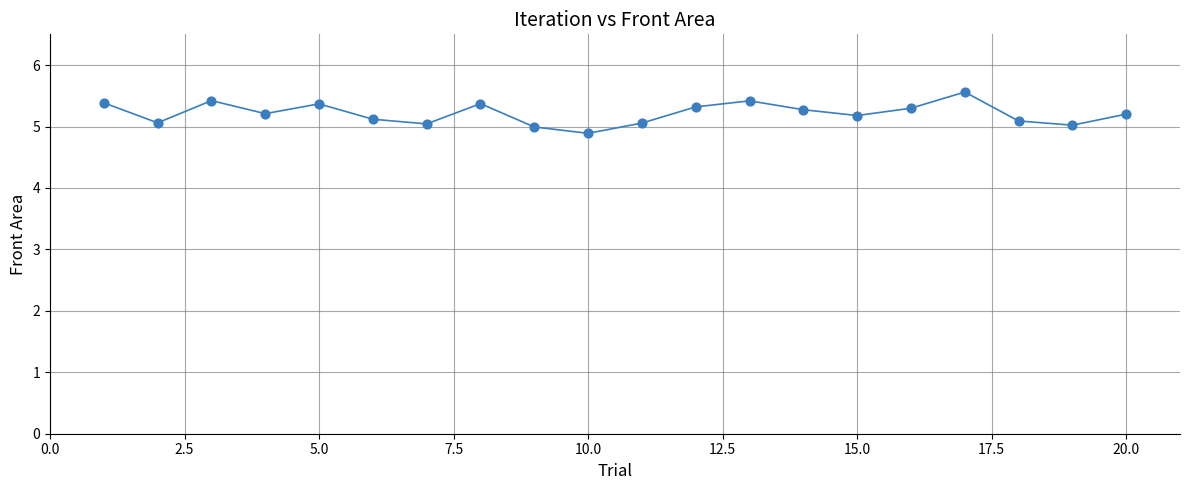

What is the range of Y values (max minus min)?

0.7